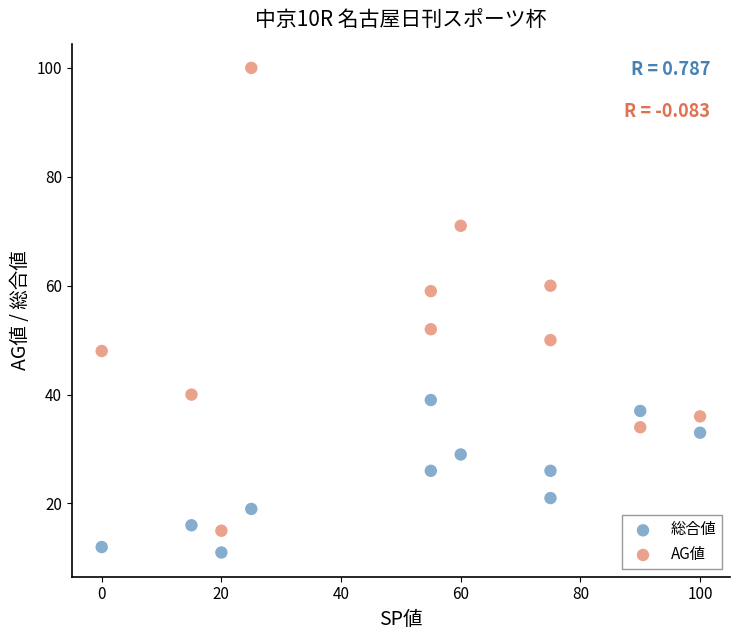

In the AG値 series, what Y value is closest to 57?

59